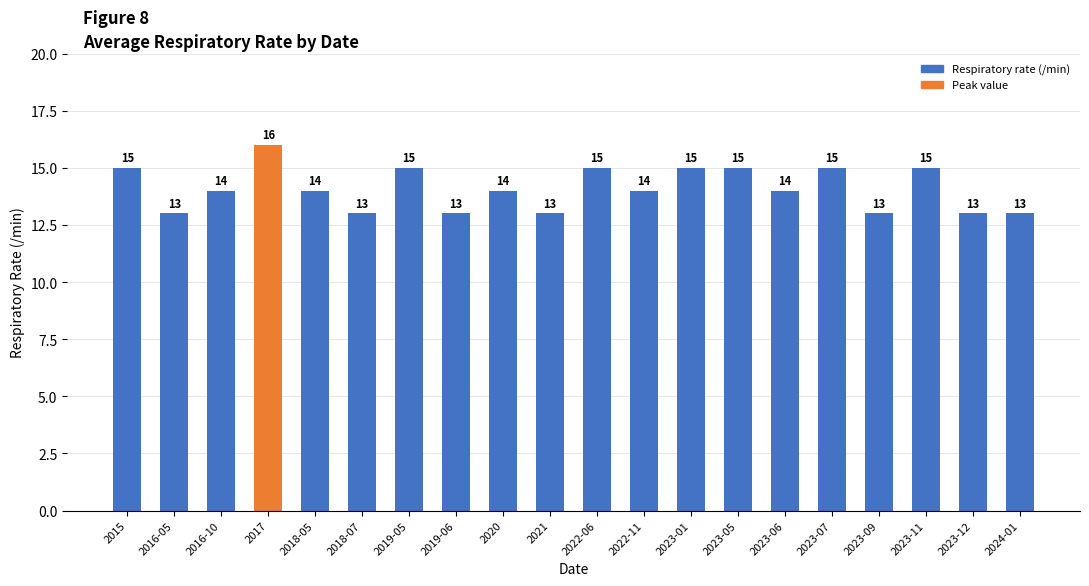

The value at 2022-06 is 8. True or false?

False